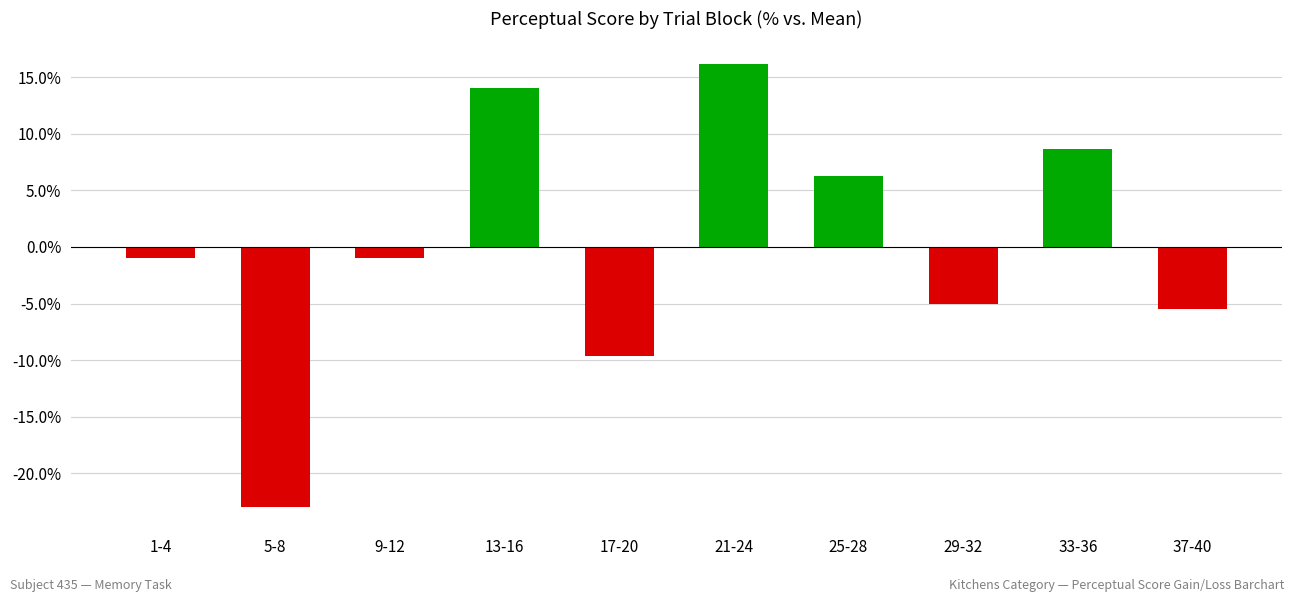

What is the change in value from 17-20 to 37-40?

+4.2